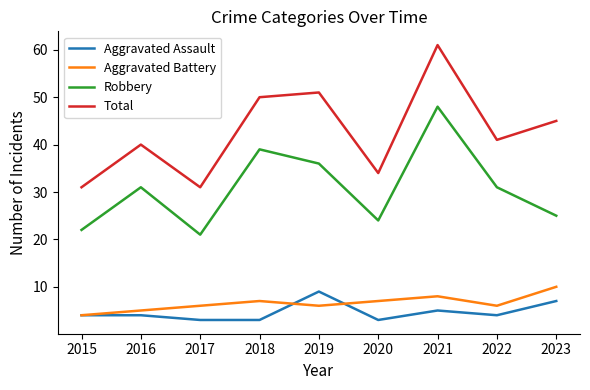

What are all the series names shown in the legend?

Aggravated Assault, Aggravated Battery, Robbery, Total